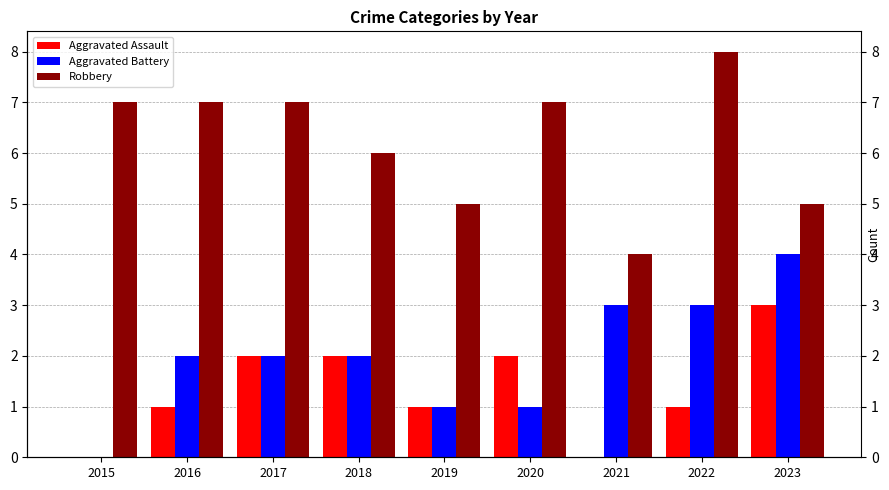

What is the average value of the Robbery series?

6